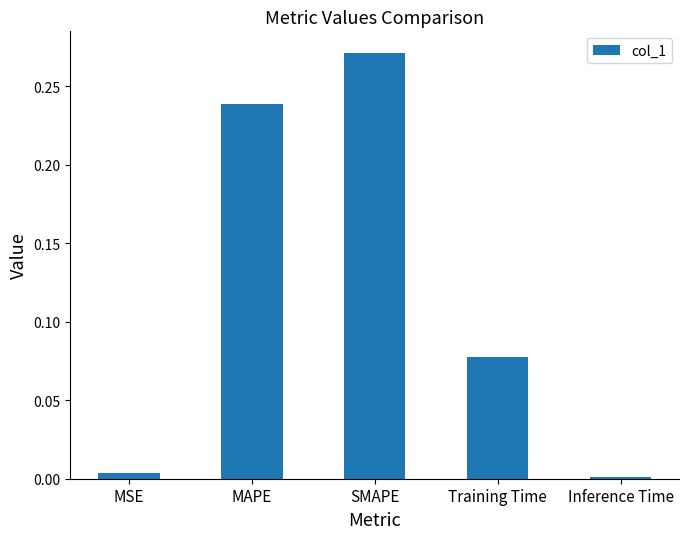

What is the label of the 3rd bar from the right?

SMAPE